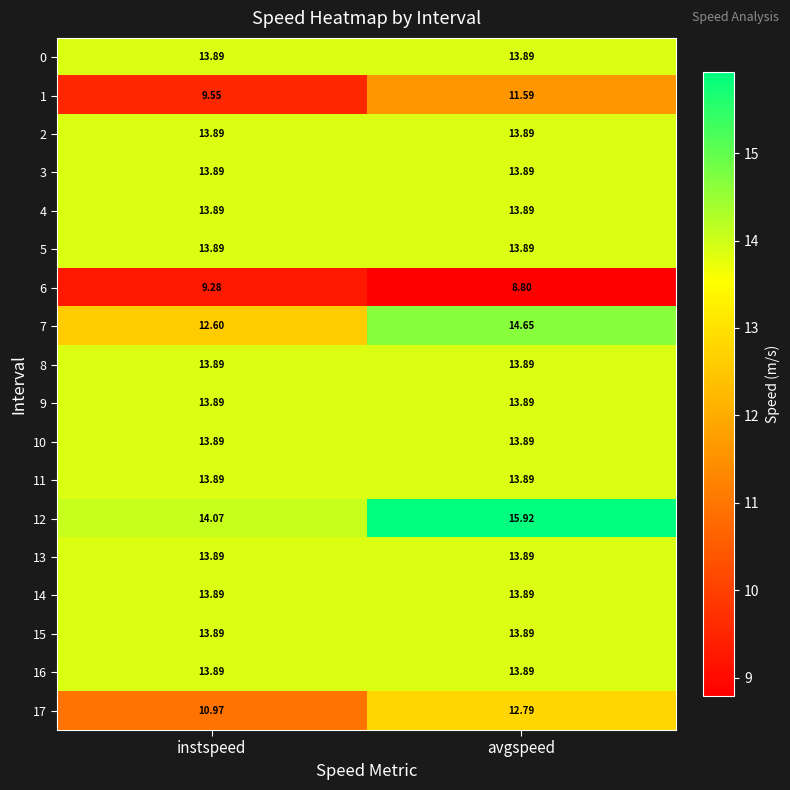

At which label does 17 first exceed 12?

avgspeed